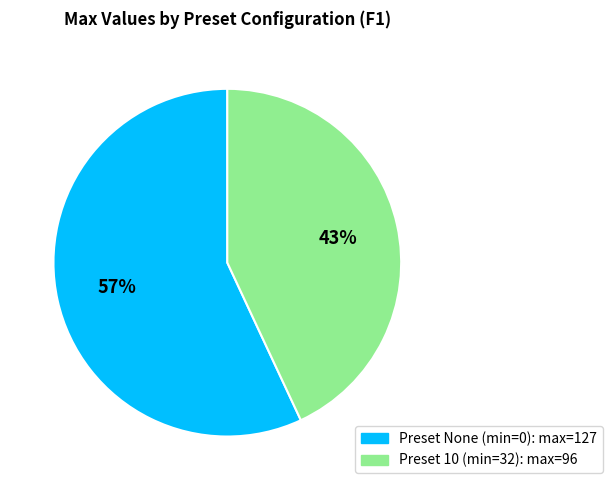

To the nearest percent, what is the difference between the largest and smallest slice percentages?

14%